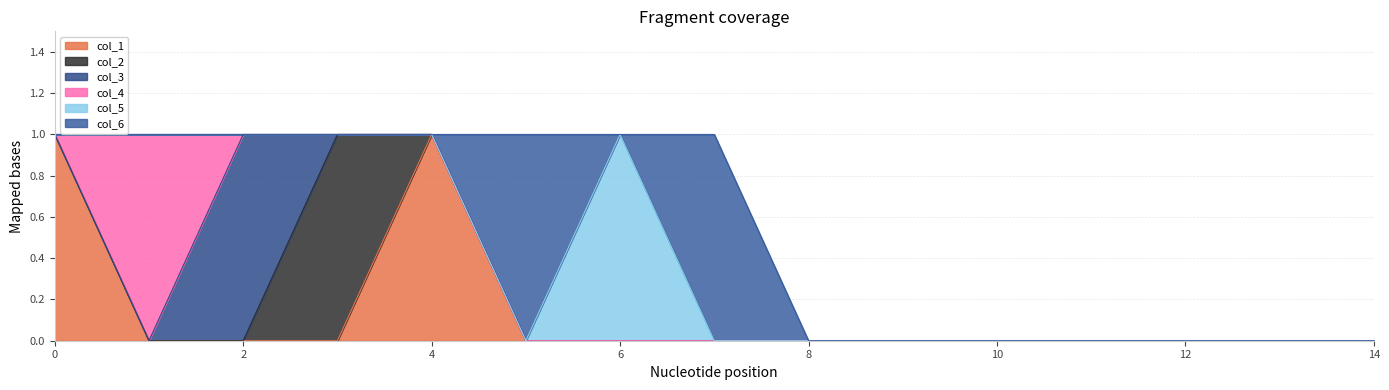

How many lines are shown in the chart?

6